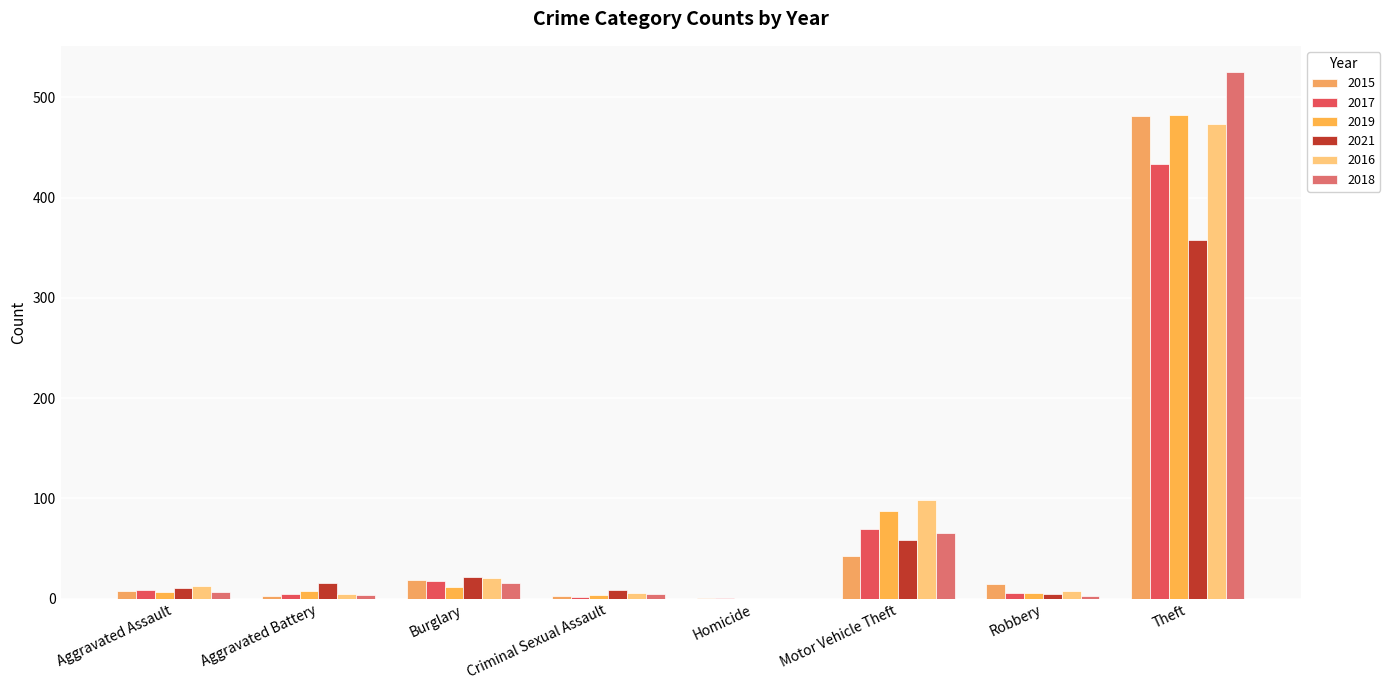

What are all the series names shown in the legend?

2015, 2017, 2019, 2021, 2016, 2018